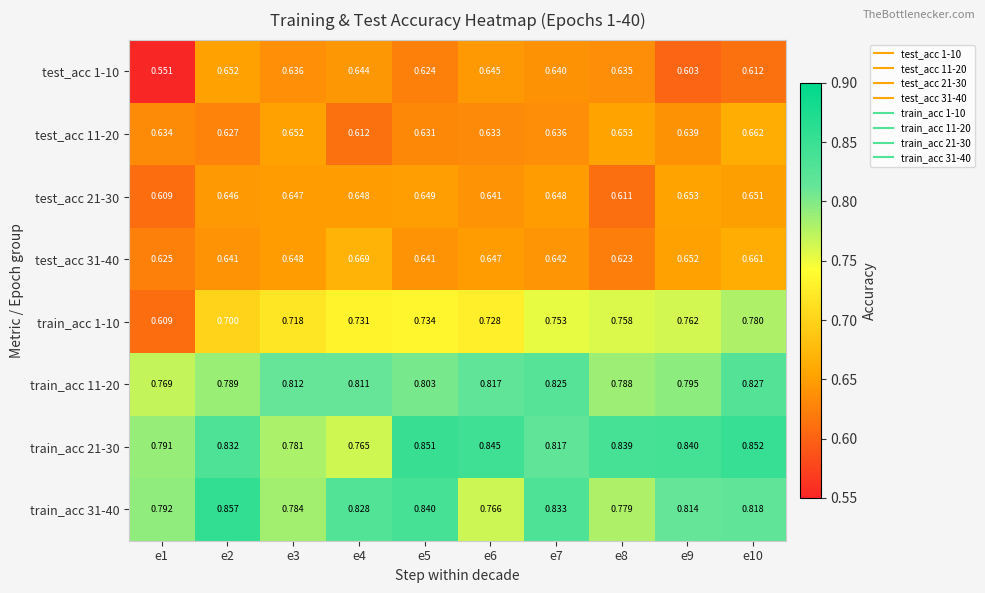

Is the value of test_acc 21-30 at e7 greater than the value of test_acc 1-10 at e5?

Yes